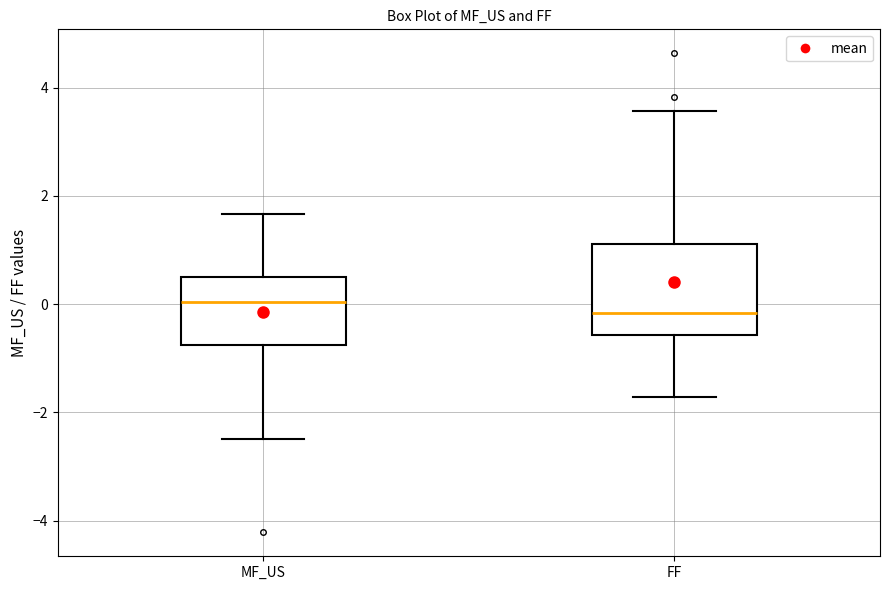

Comparing the boxes themselves (not the whiskers), which one is the tallest?

FF